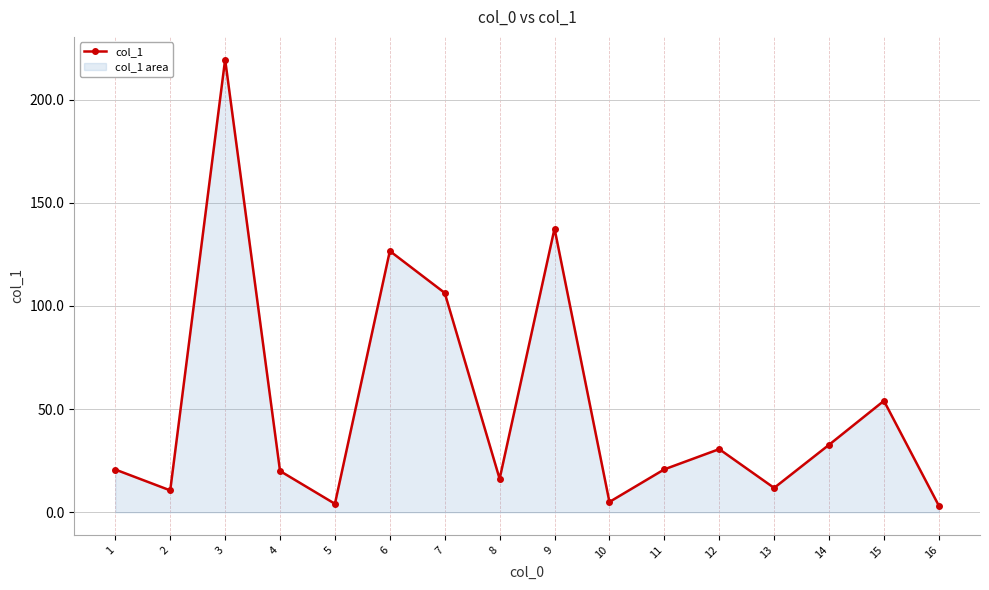

Between 4 and 8, which is larger?

4